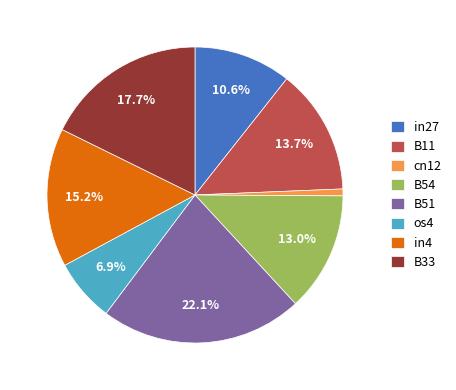

Which category has the smallest portion of the pie?

cn12